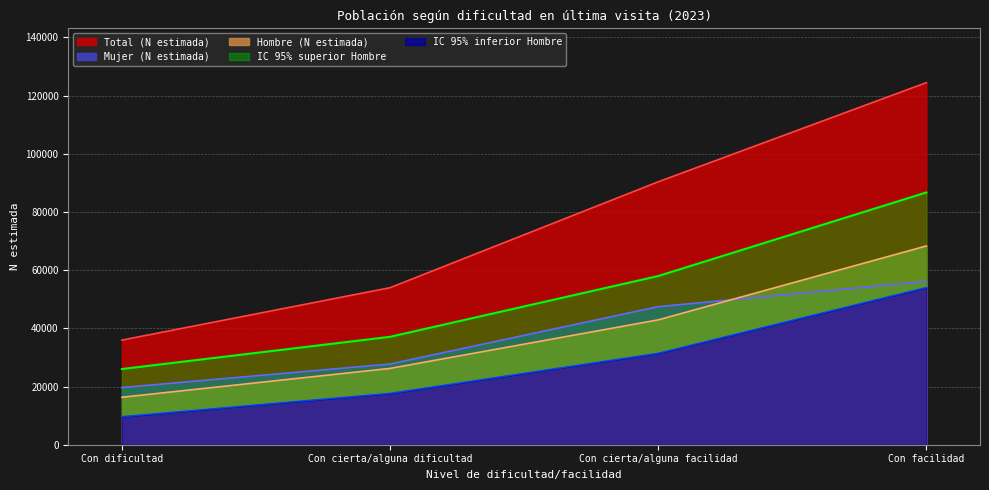

Reading right to left, list all the values displayed in this chart.

Hombre (N estimada): Con facilidad=68304	Con cierta/alguna facilidad=42902	Con cierta/alguna dificultad=26220	Con dificultad=16311
Mujer (N estimada): Con facilidad=56114	Con cierta/alguna facilidad=47443	Con cierta/alguna dificultad=27734	Con dificultad=19642
Total (N estimada): Con facilidad=124418	Con cierta/alguna facilidad=90345	Con cierta/alguna dificultad=53954	Con dificultad=35953
IC 95% inferior Hombre: Con facilidad=54062	Con cierta/alguna facilidad=31443	Con cierta/alguna dificultad=17667	Con dificultad=9656
IC 95% superior Hombre: Con facilidad=86682	Con cierta/alguna facilidad=57967	Con cierta/alguna dificultad=37081	Con dificultad=26015